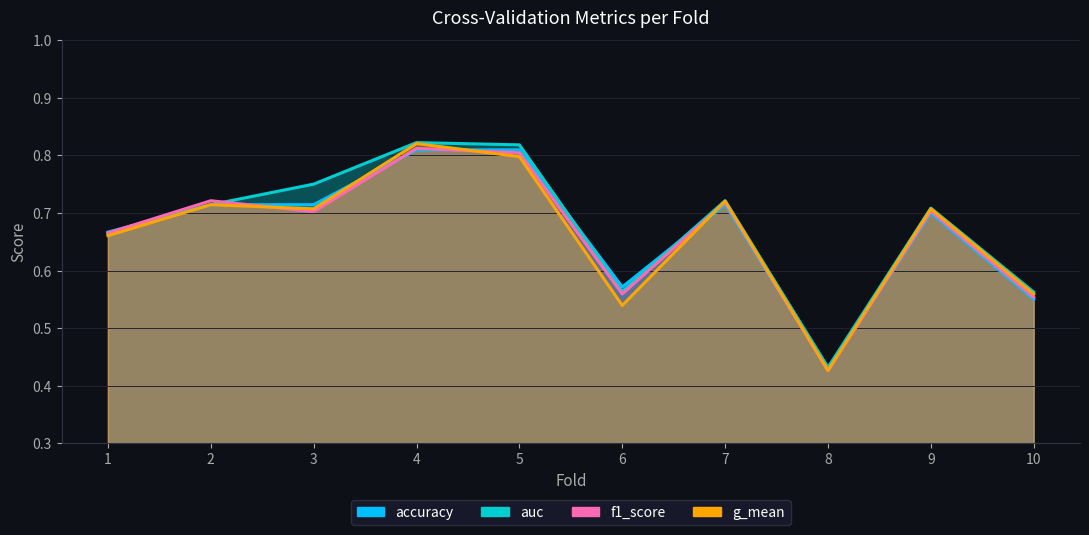

Where is the first local maximum for accuracy?

7